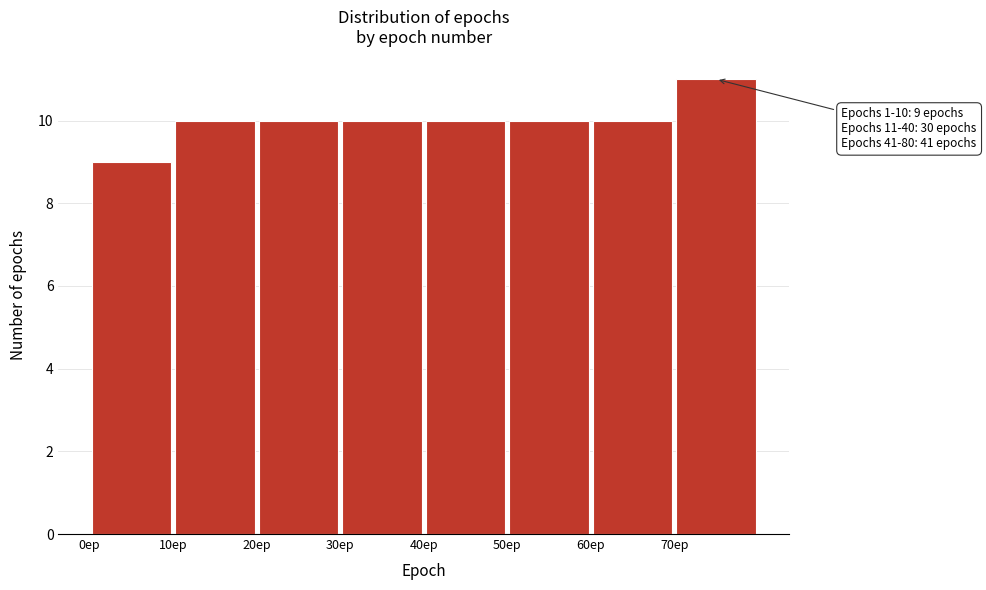

Which range on the x-axis has the tallest bar?

70 to 80